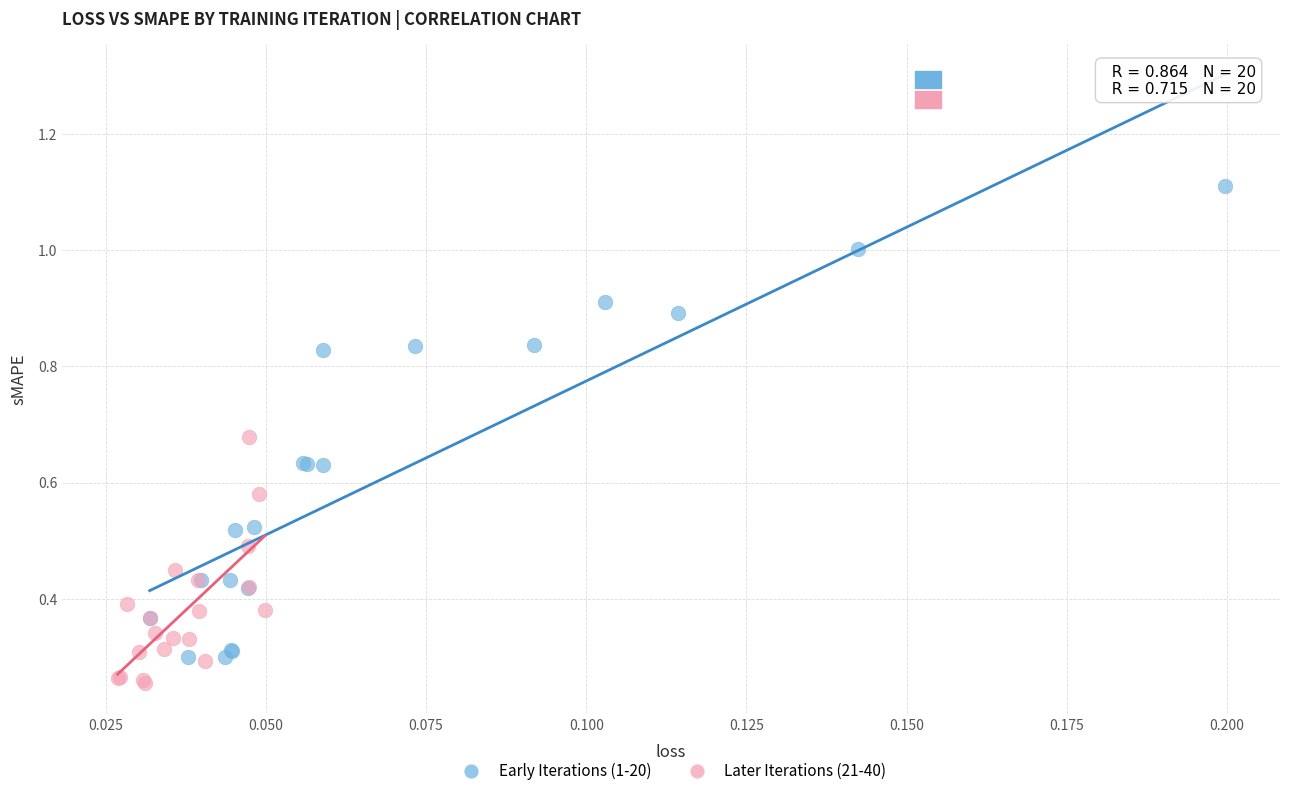

What are all the series names shown in the legend?

Early Iterations (1-20), Later Iterations (21-40)